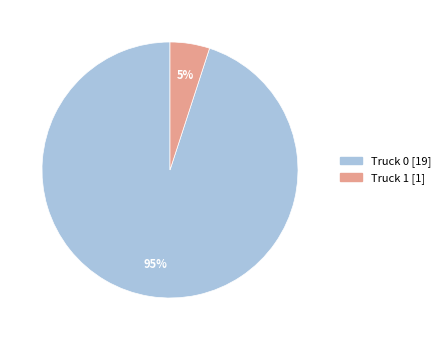

Rank the categories by value from lowest to highest.

Truck 1, Truck 0